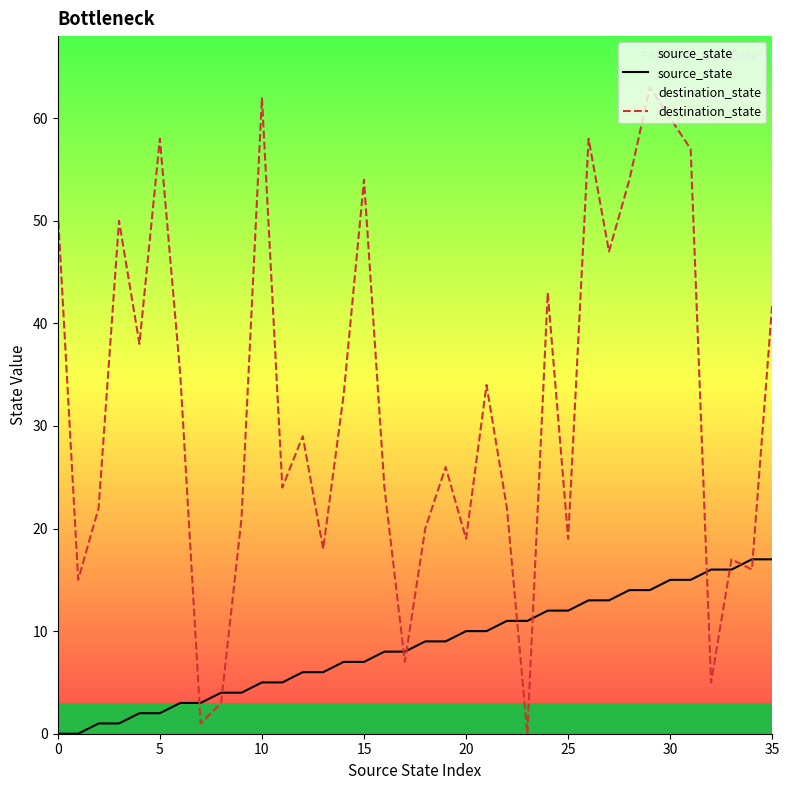

What is the sum of all destination_state values?

1147